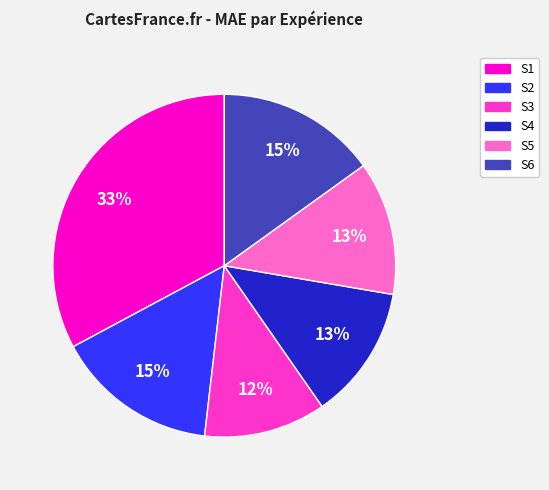

What percentage is the S3 slice, to the nearest percent?

12%